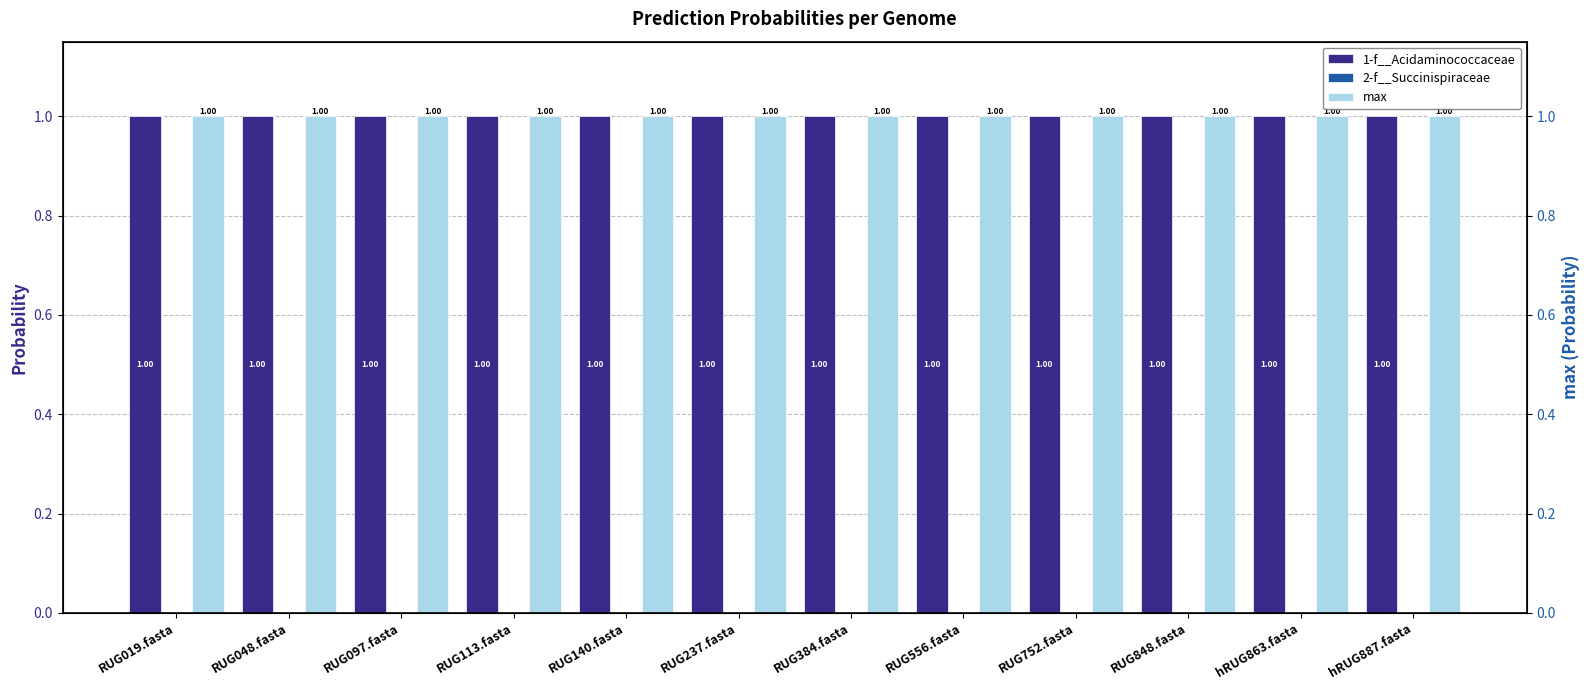

Which label corresponds to the largest value in the chart?

RUG019.fasta